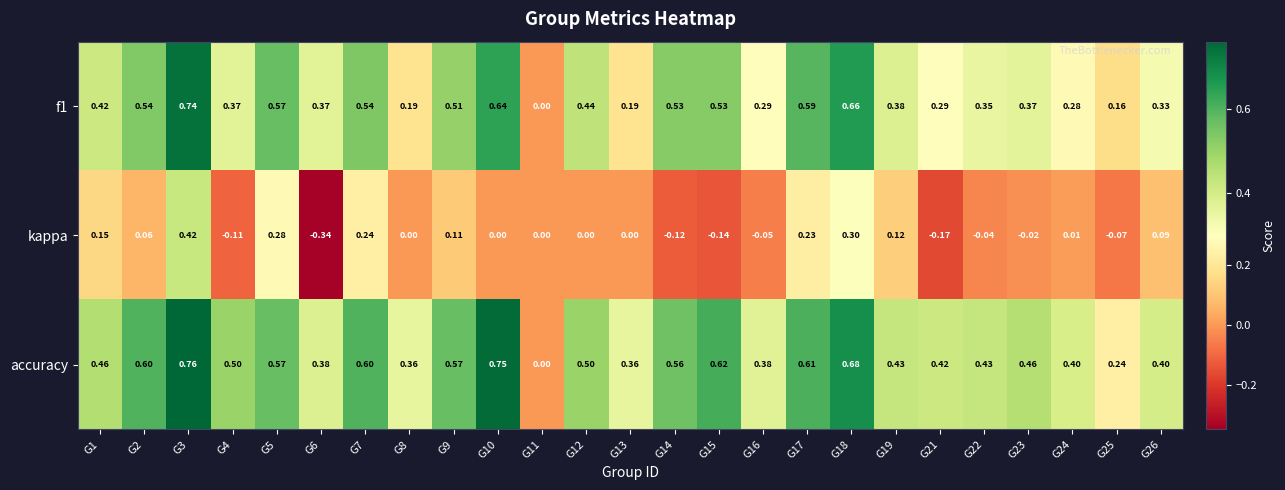

Which series changed the most between G23 and G26?

kappa